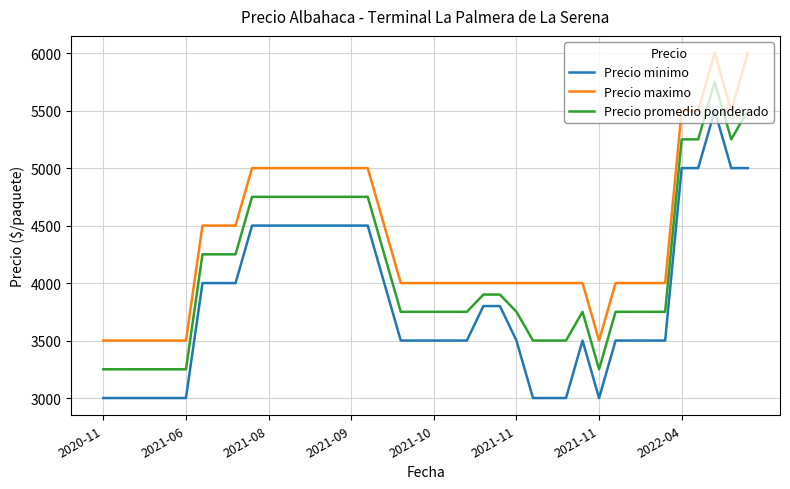

List the series in order of their peak value, lowest first.

Precio minimo, Precio promedio ponderado, Precio maximo